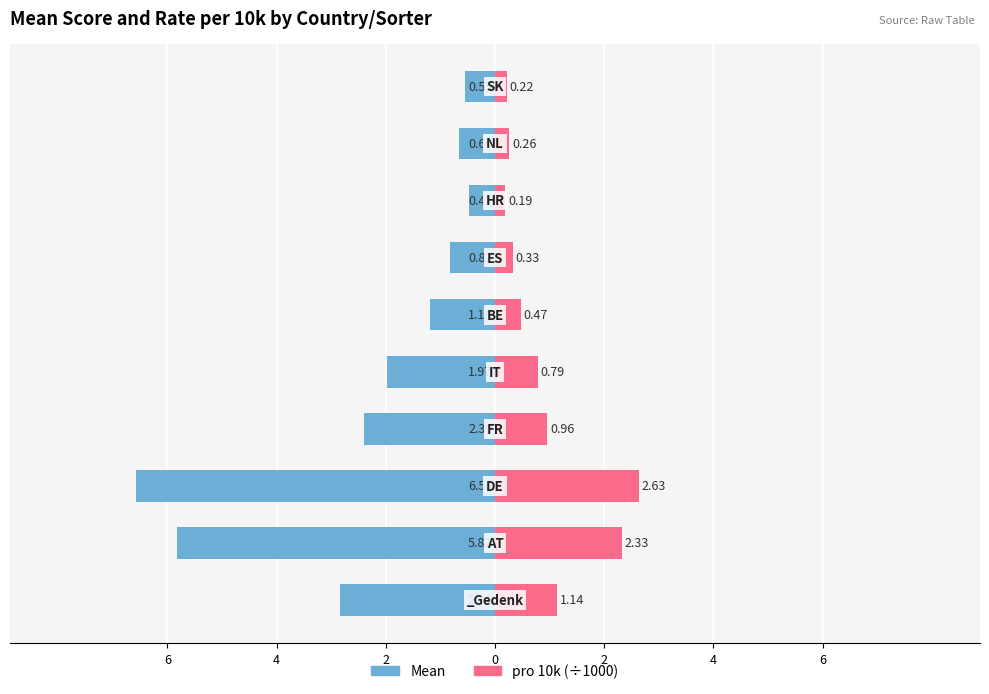

Reading left to right, list all the values displayed in this chart.

Mean: -2.8	-5.8	-6.6	-2.4	-2.0	-1.2	-0.8	-0.5	-0.7	-0.6
pro 10k (×1000): 1.1	2.3	2.6	1.0	0.8	0.5	0.3	0.2	0.3	0.2